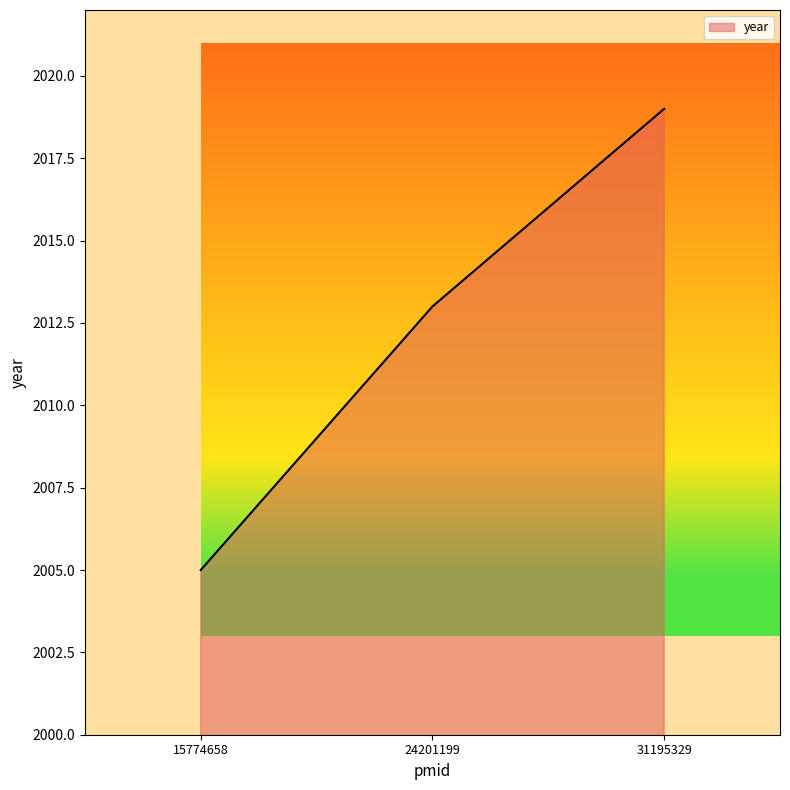

What is the change in value from 24201199 to 31195329?

+6